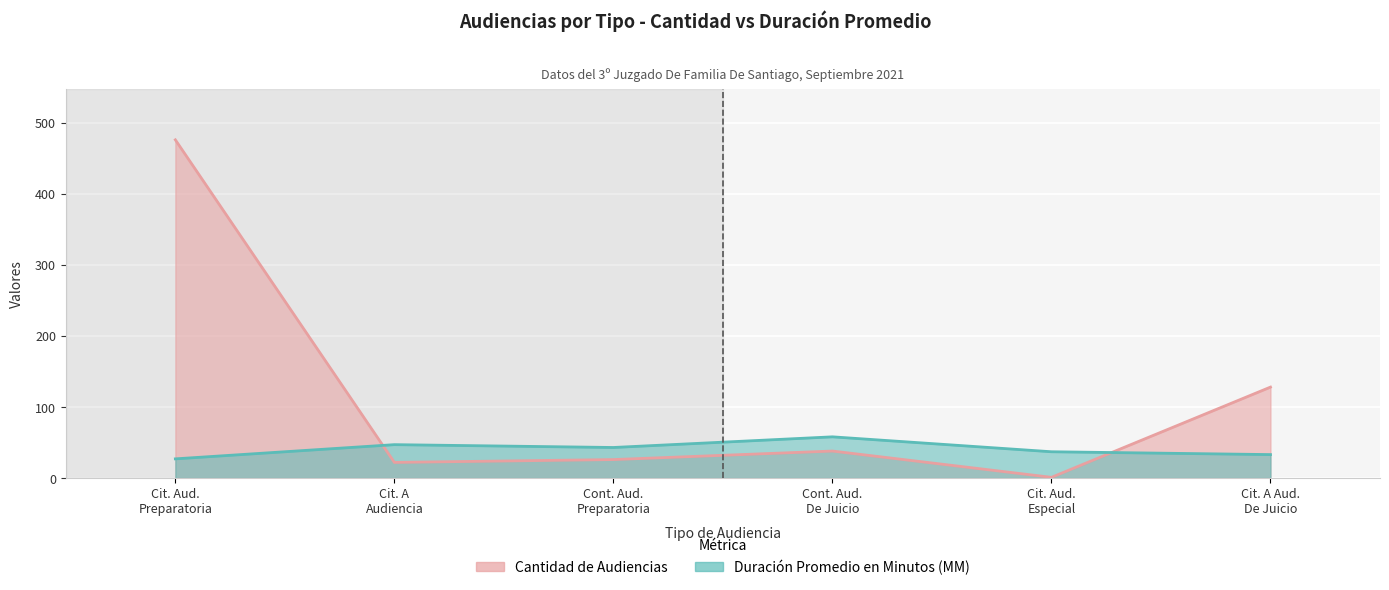

True or false: Cantidad de Audiencias has more than 1 interior local peaks.

False